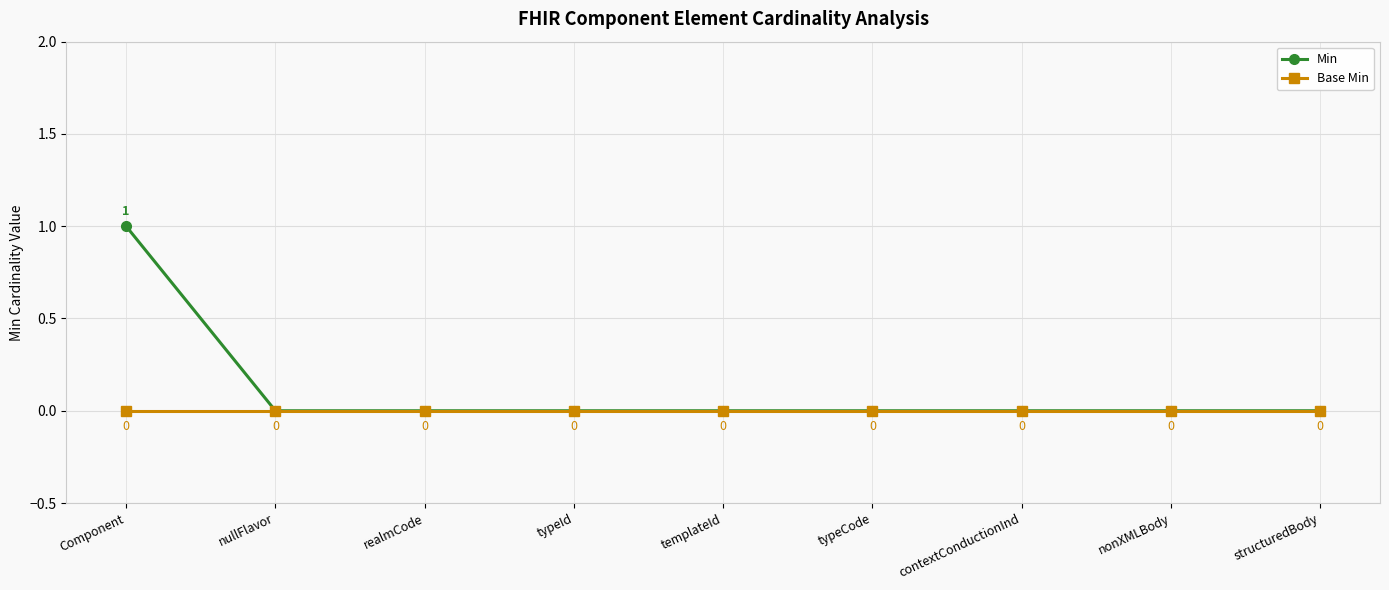

Which category has the highest value across all series?

Component